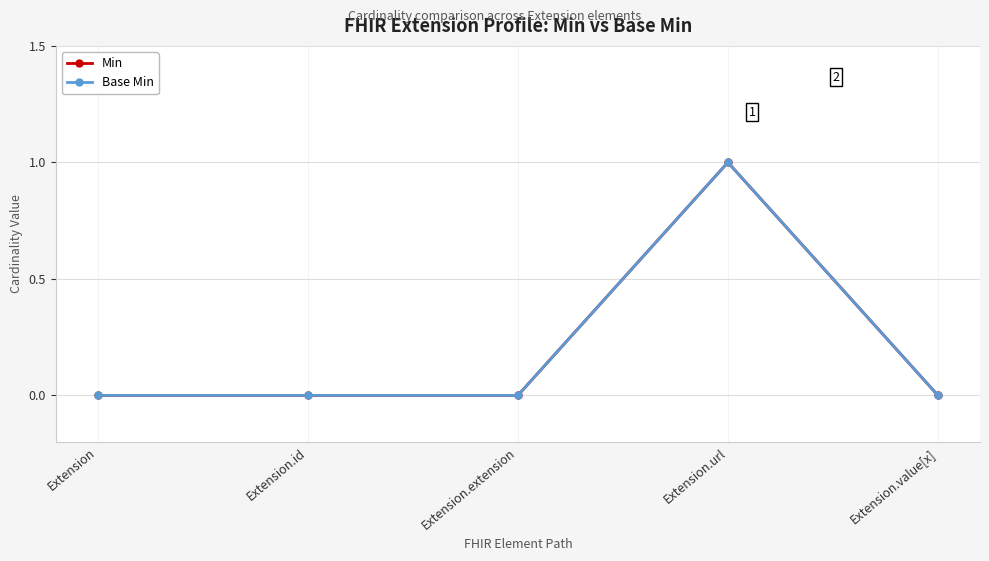

List the labels in order of Base Min value, largest first.

Extension.url, Extension, Extension.id, Extension.extension, Extension.value[x]